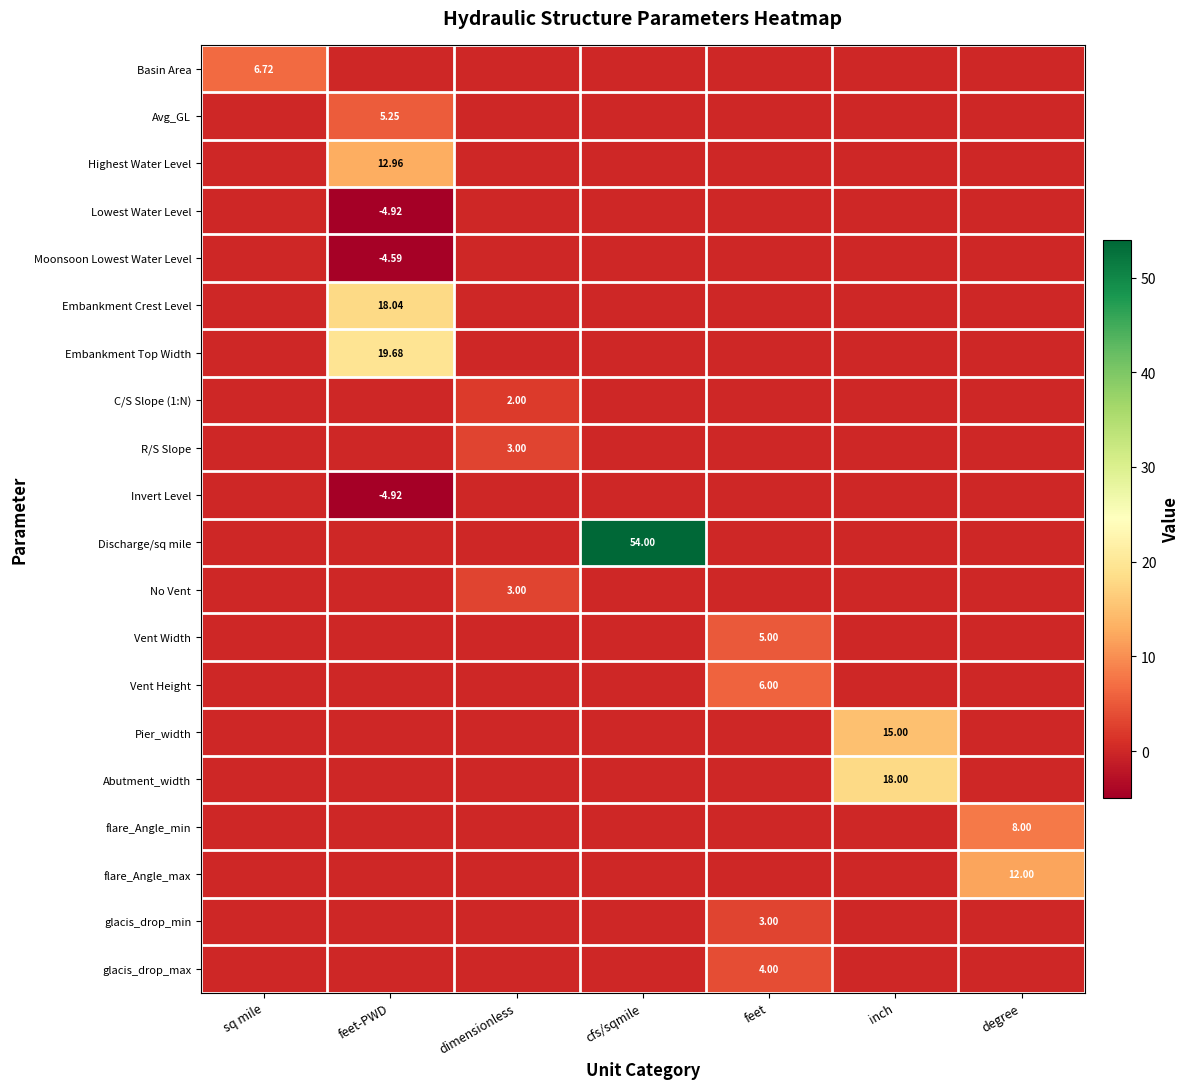

Is it true that Moonsoon Lowest Water Level equals 0.0 at degree?

True